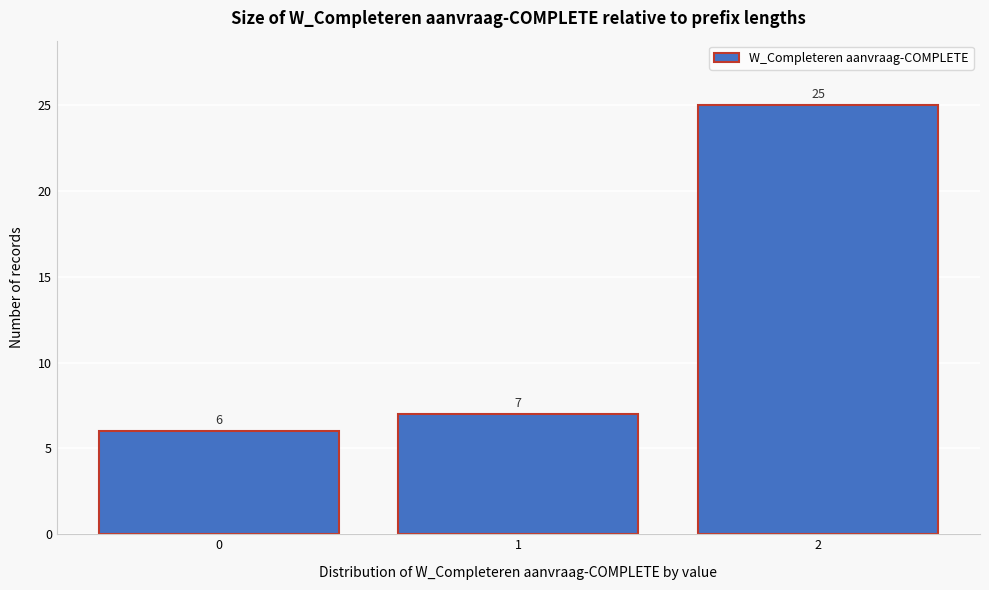

Reading left to right, what are all the values shown in this chart?

0=6	1=7	2=25